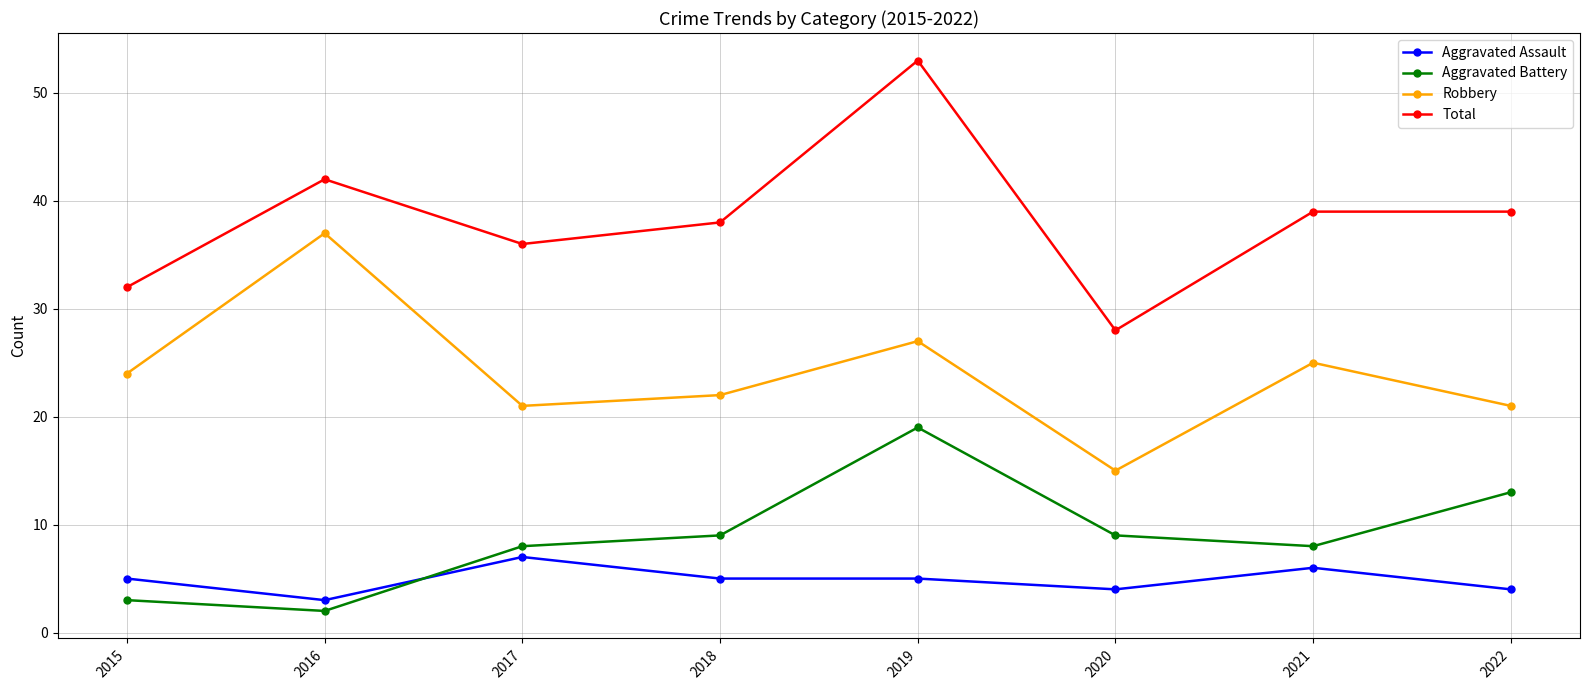

How many lines are shown in the chart?

4